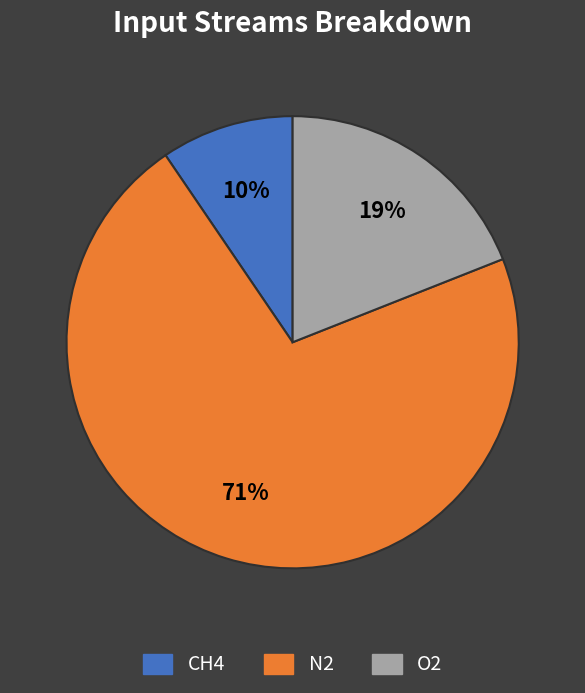

How many slices are in this pie chart?

3